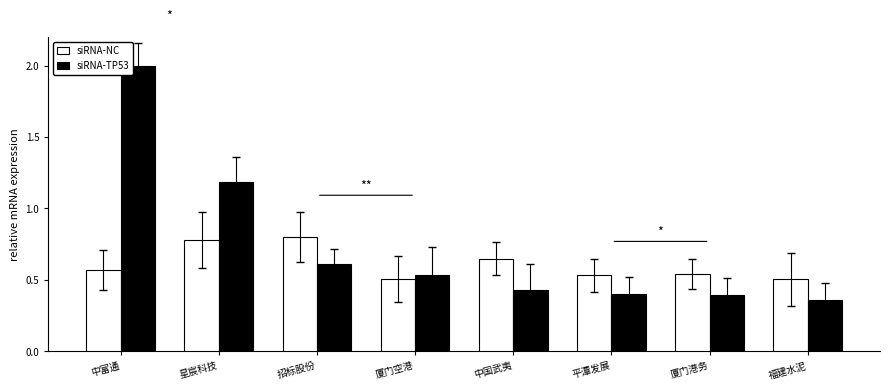

Rank the series at 平潭发展 from lowest to highest value.

siRNA-TP53, siRNA-NC